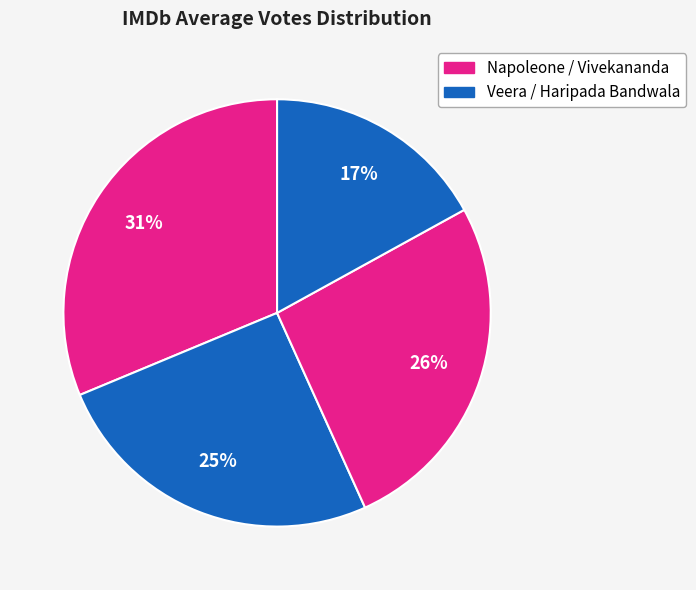

Count the number of slices in the pie.

4